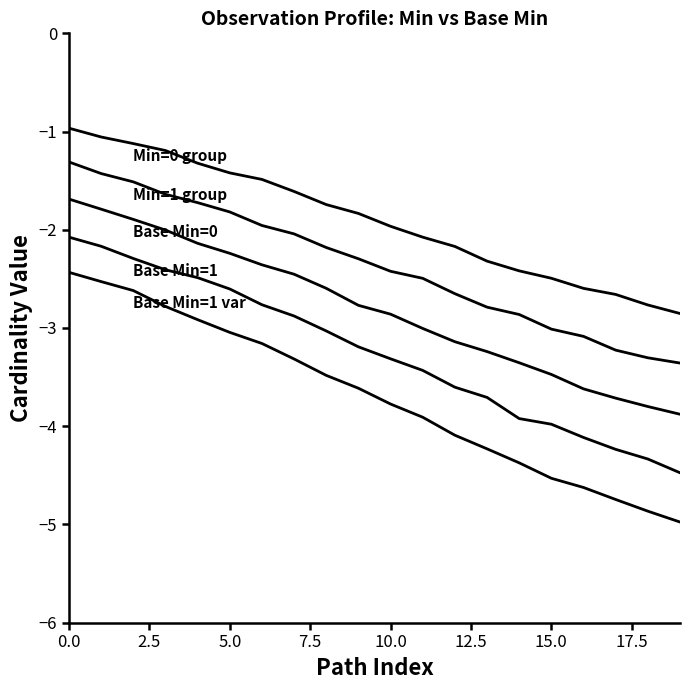

Does the chart have visible grid lines?

No